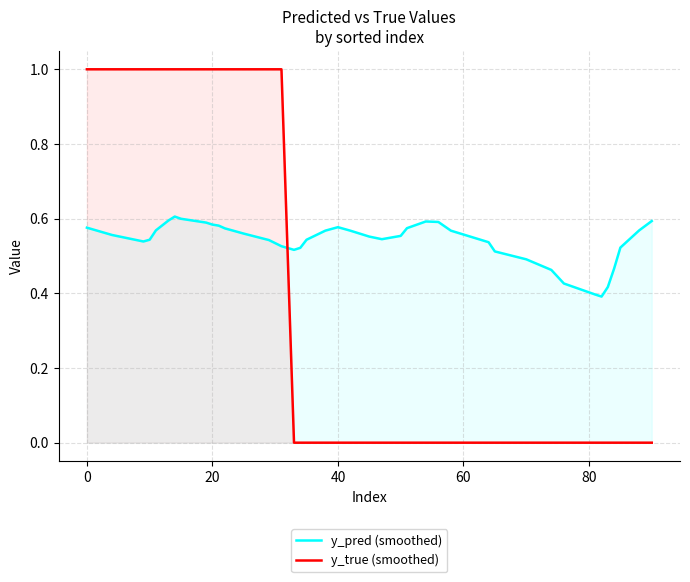

Which series has the largest range (max minus min)?

y_true (smoothed)